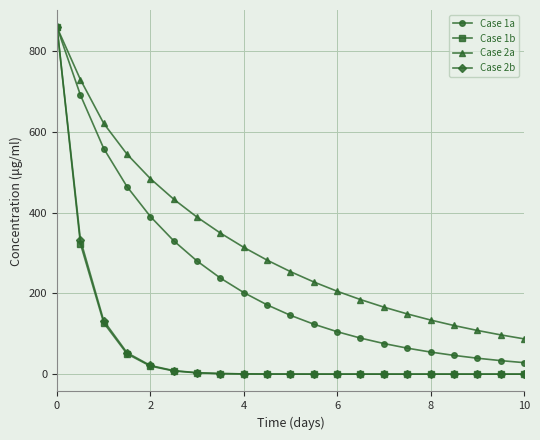

How many data points in Case 1a are above 145?

11